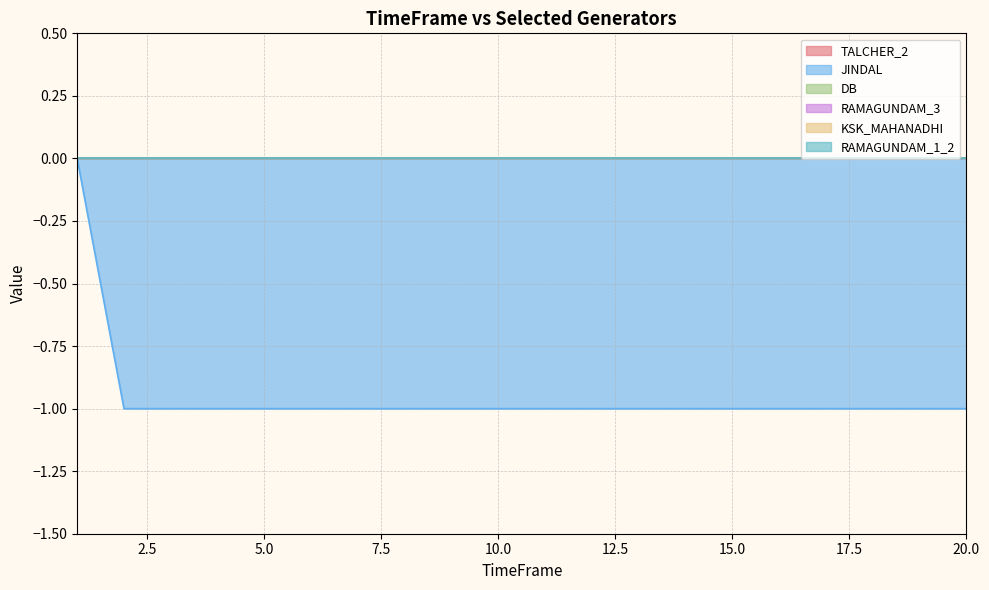

Between 10 and 1, which is larger?

10